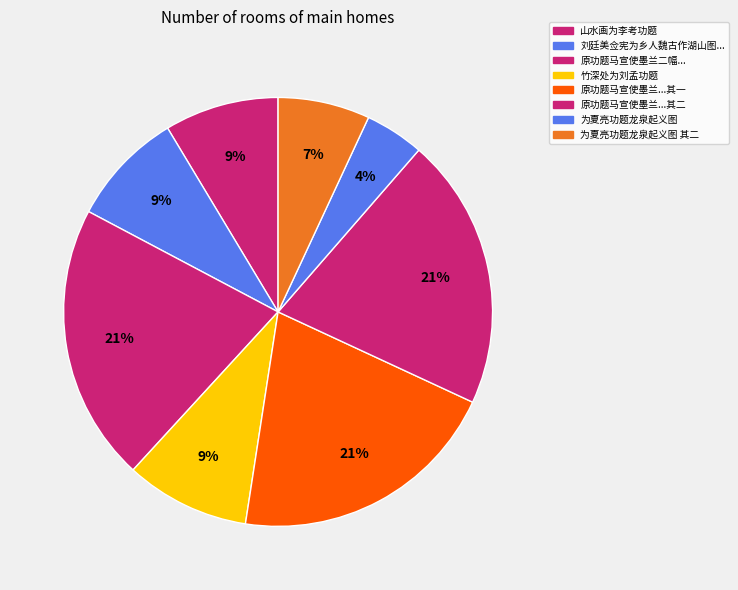

Which category has the smallest portion of the pie?

为夏亮功题龙泉起义图